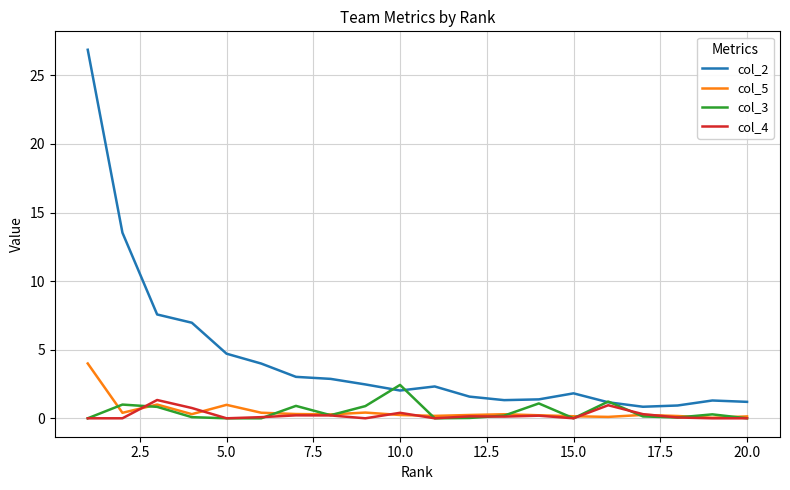

True or false: col_5 and col_2 intersect in this chart.

False